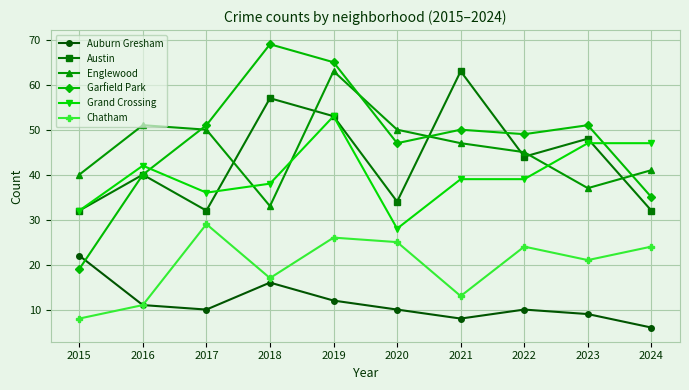

Is this an area chart (filled region under the line)?

No